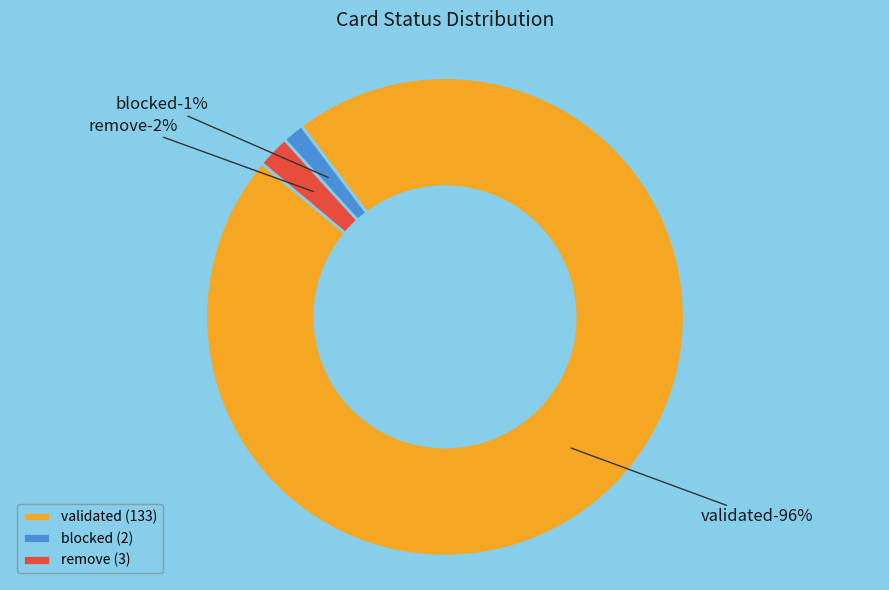

To the nearest percent, what is the average slice percentage?

33%